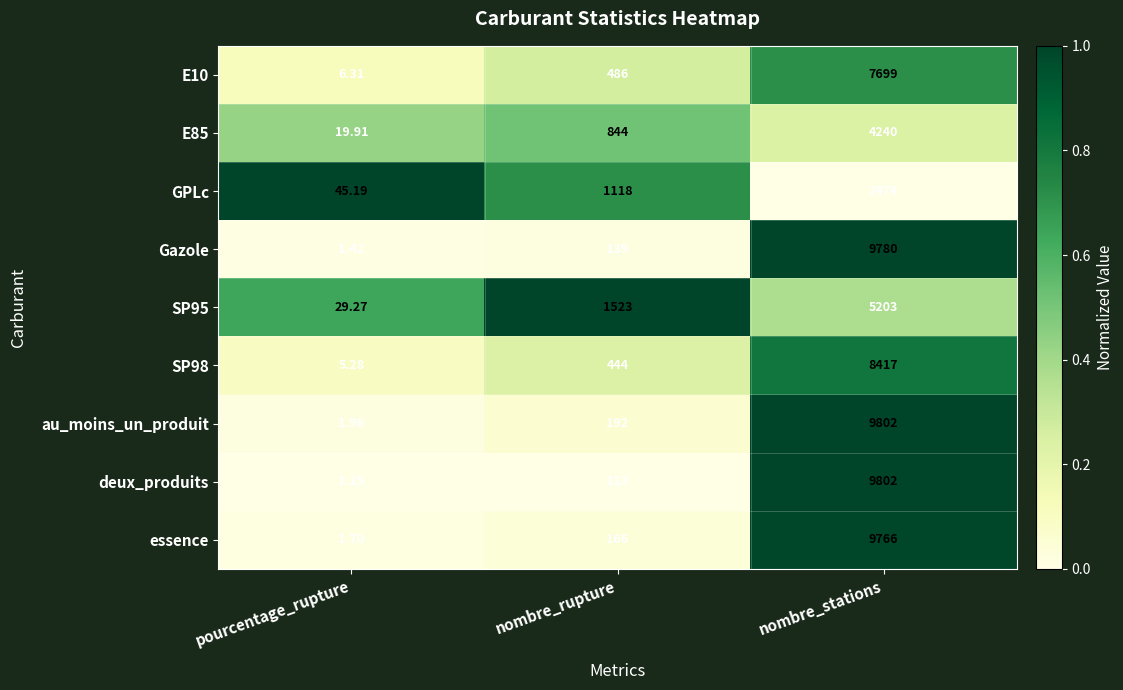

At which label does GPLc reach its peak?

nombre_stations